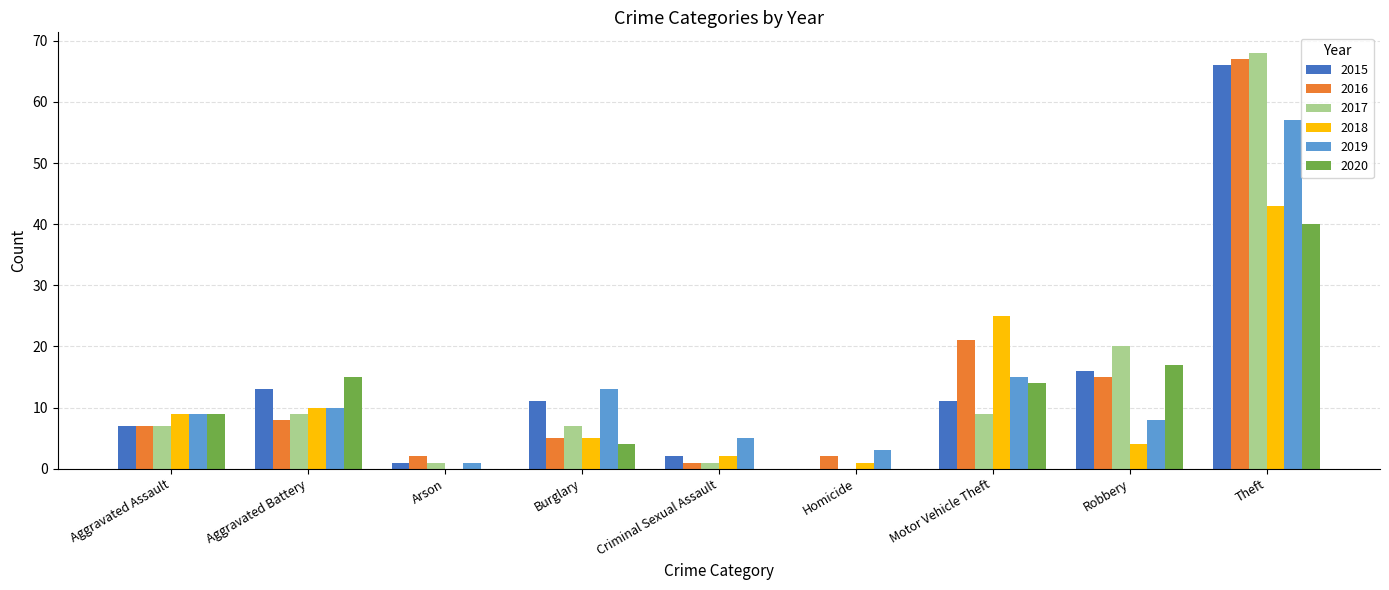

The 2020 series shows 26 at Aggravated Battery. True or false?

False